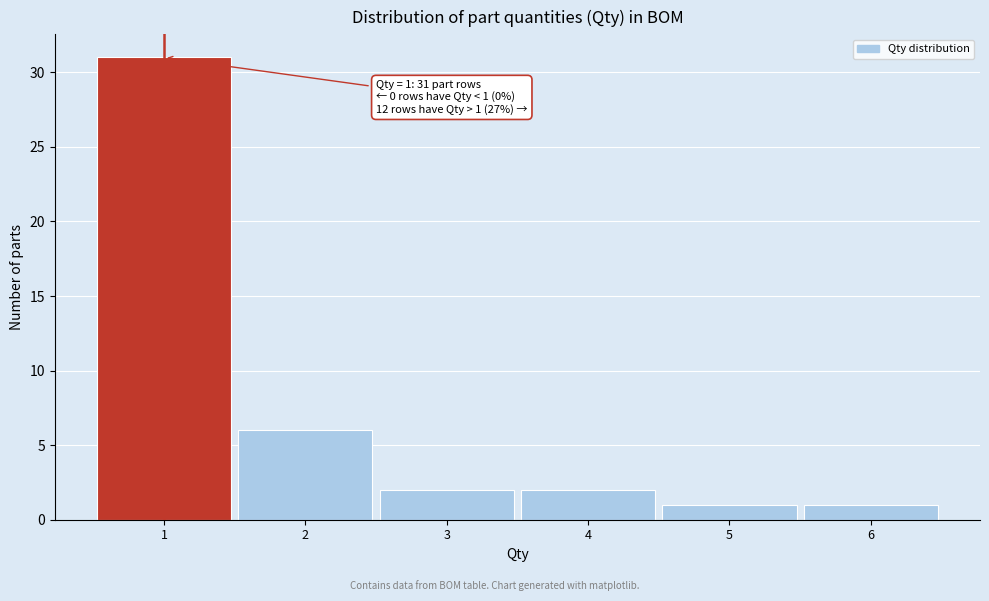

Over which range of the x-axis is the bar tallest?

0.5 to 1.5